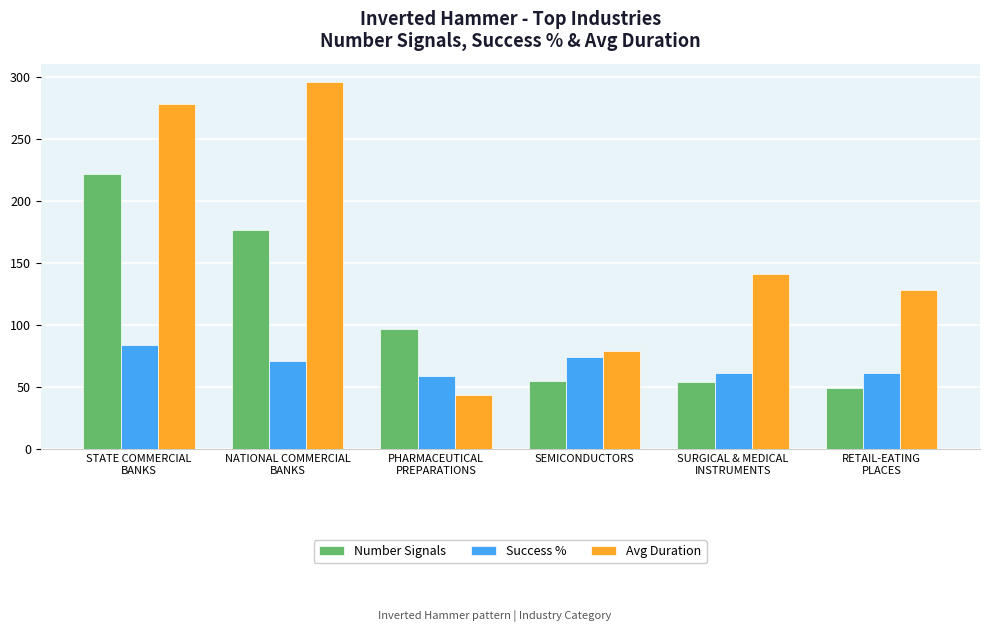

What is the label of the 2nd bar from the left?

NATIONAL COMMERCIAL
BANKS